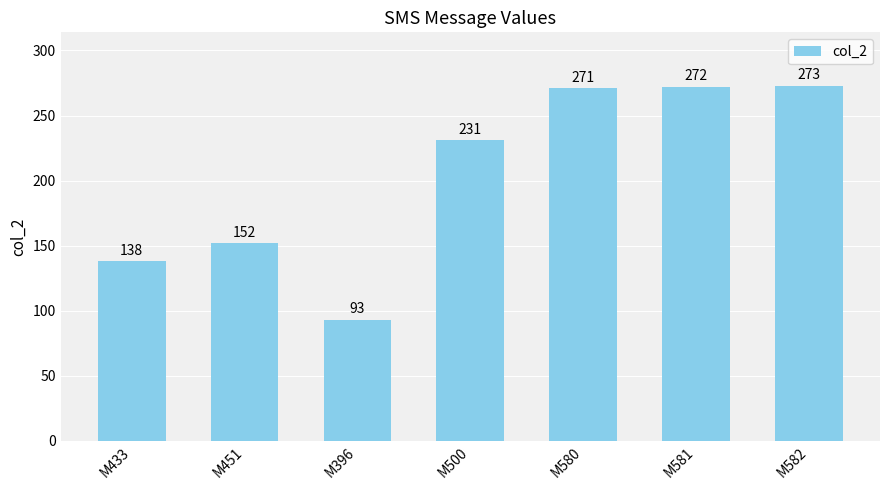

Rank the categories by value from lowest to highest.

M396, M433, M451, M500, M580, M581, M582